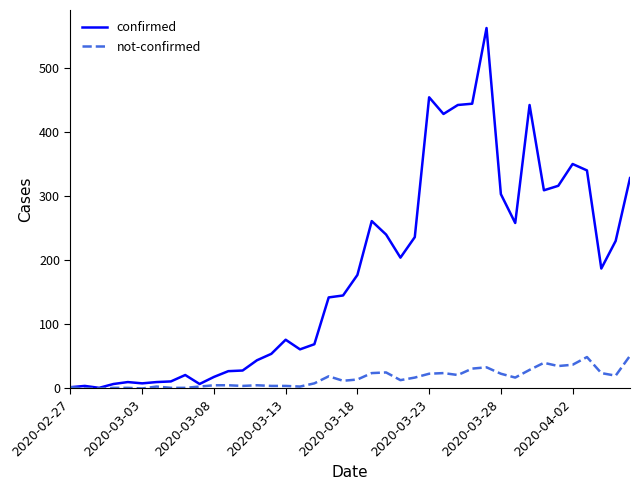

What is the difference between the maximum and second lowest values in the confirmed series?

560